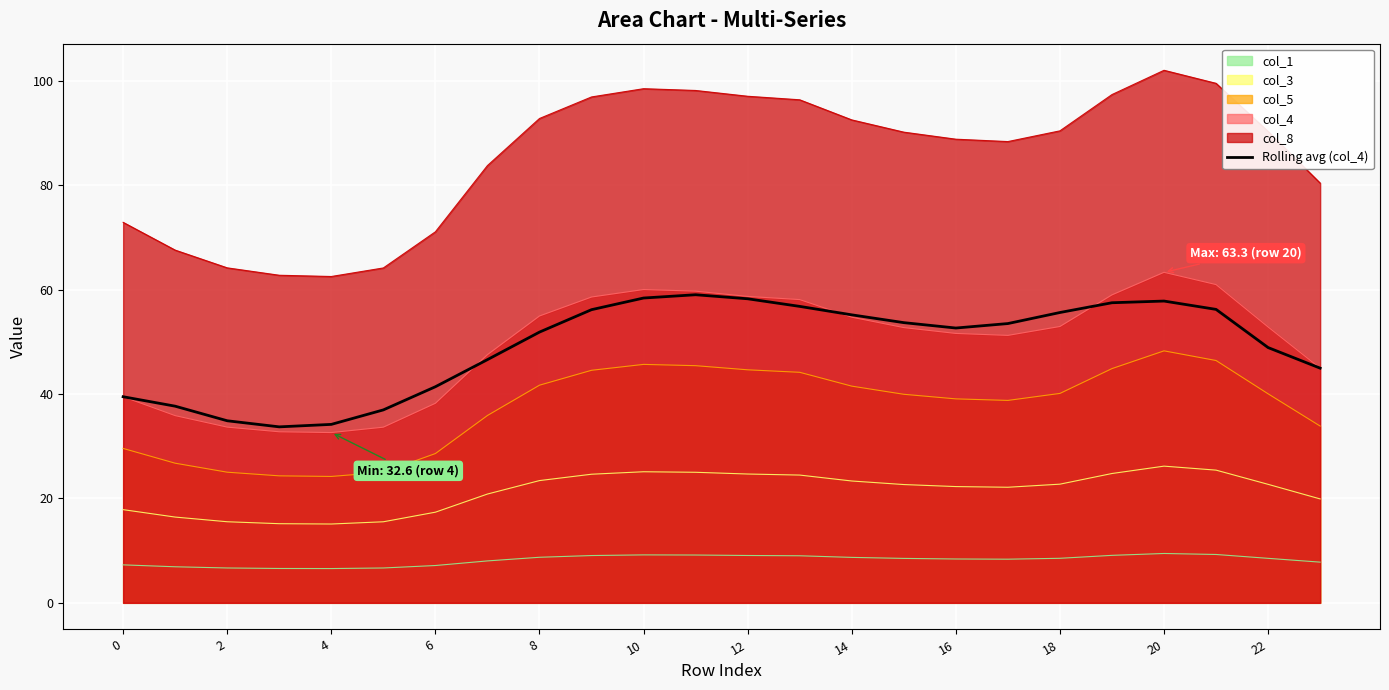

What is the total value across all series at 10?

296.8